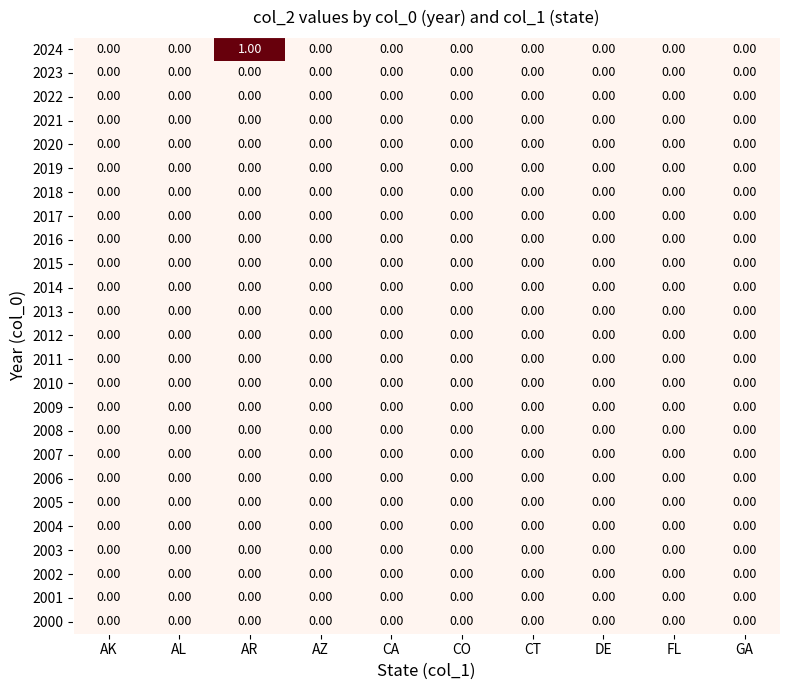

At which category is the sum across all series the highest?

AR